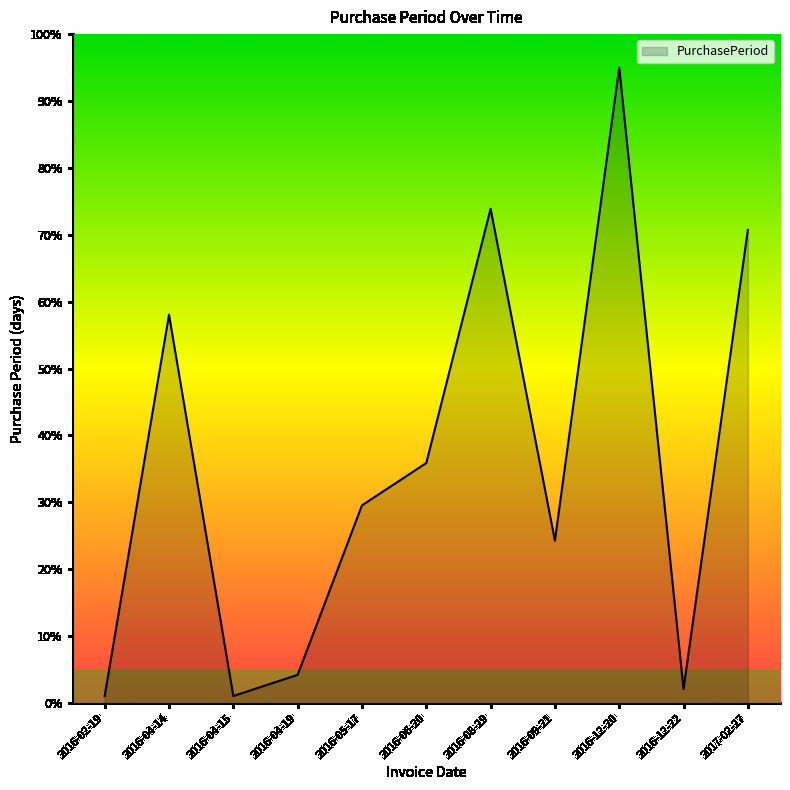

Reading left to right, extract all data points from this chart.

1.1	58.1	1.1	4.2	29.6	35.9	73.9	24.3	95.0	2.1	70.7